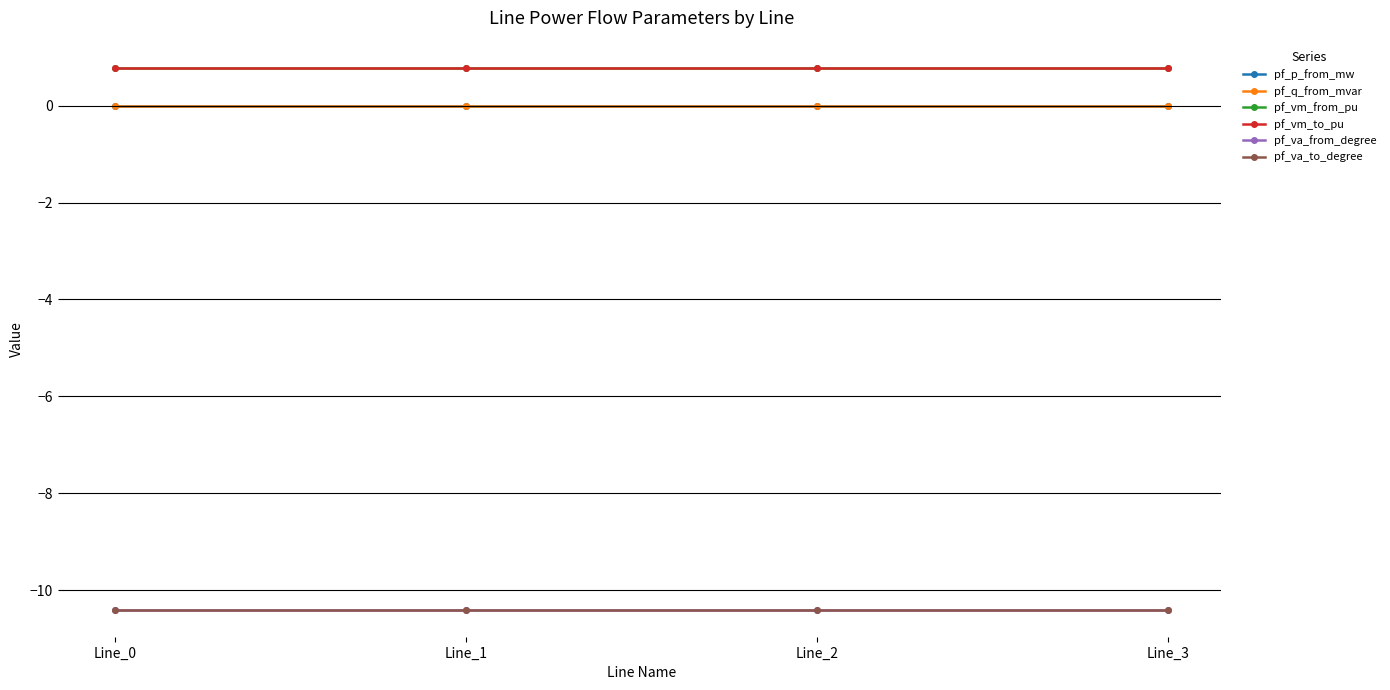

Does the chart have visible grid lines?

Yes